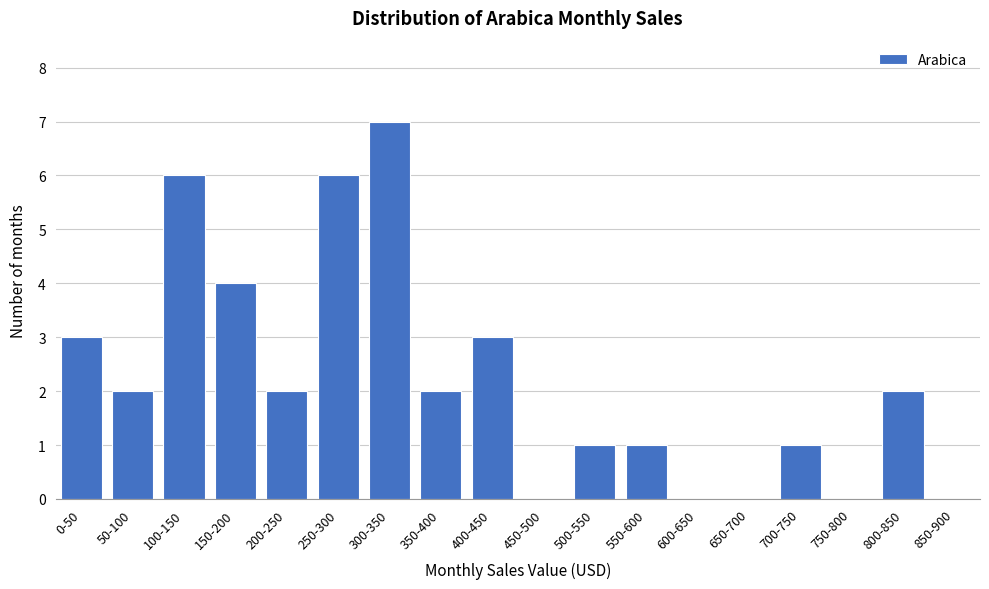

Reading left to right, transcribe all the data shown in this chart.

0-50=3	50-100=2	100-150=6	150-200=4	200-250=2	250-300=6	300-350=7	350-400=2	400-450=3	450-500=0	500-550=1	550-600=1	600-650=0	650-700=0	700-750=1	750-800=0	800-850=2	850-900=0